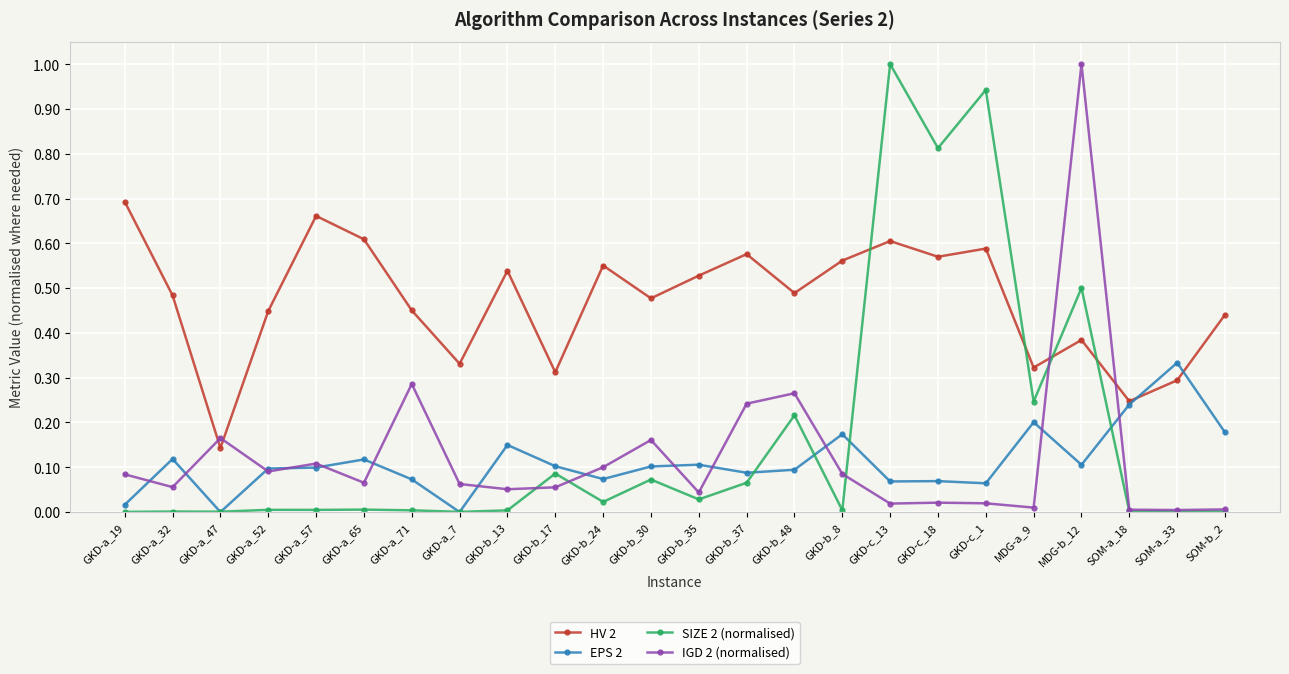

How many lines are shown in the chart?

4